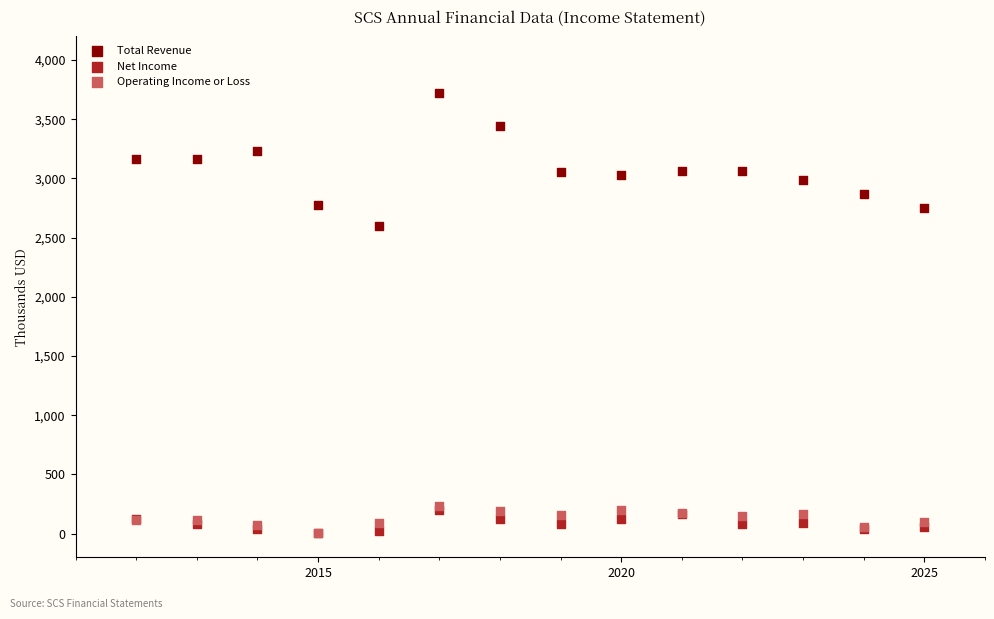

Which series has the largest Y range (max minus min)?

Total Revenue